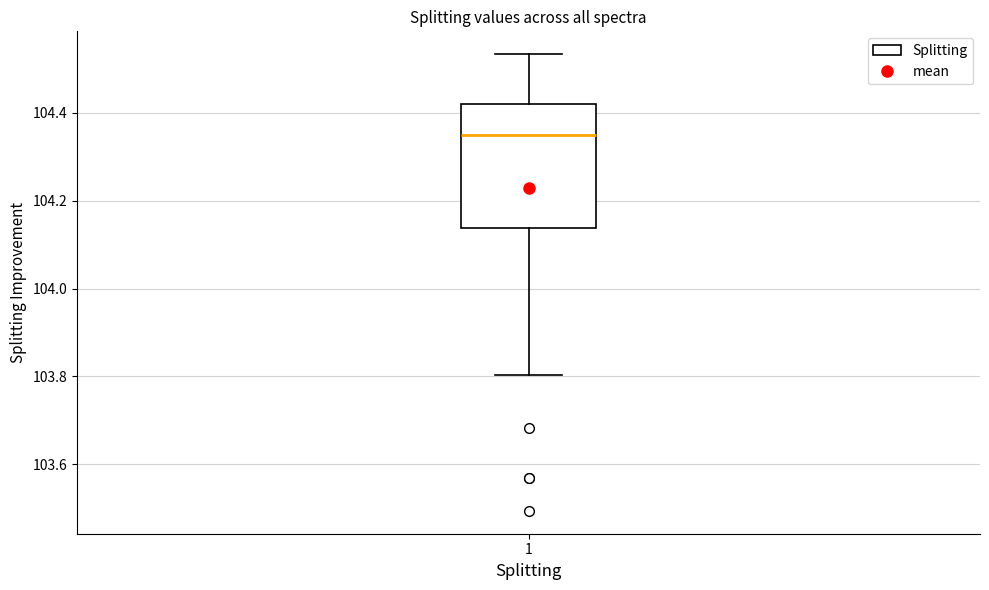

Read this box plot against the y-axis: the position of the median line, the range covered by the box, and the ends of both whiskers. The values are not printed on the chart, so give them approximately, as read against the axis.

median 104.34, box 104.14 to 104.42, whiskers 103.80 to 104.54